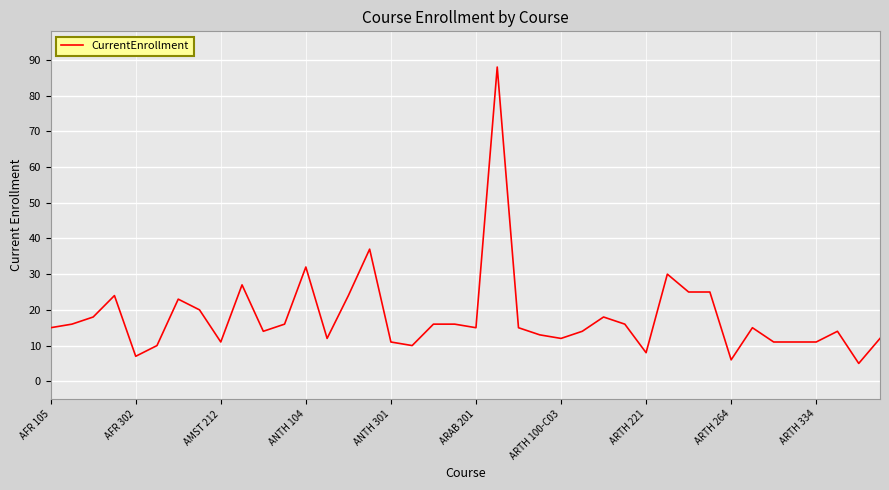

What is the difference between the maximum and minimum values?

83